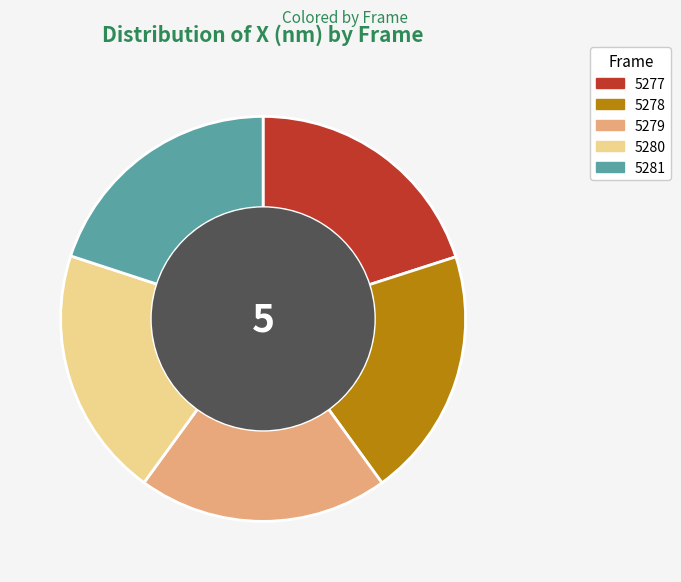

How many segments does this pie chart have?

5